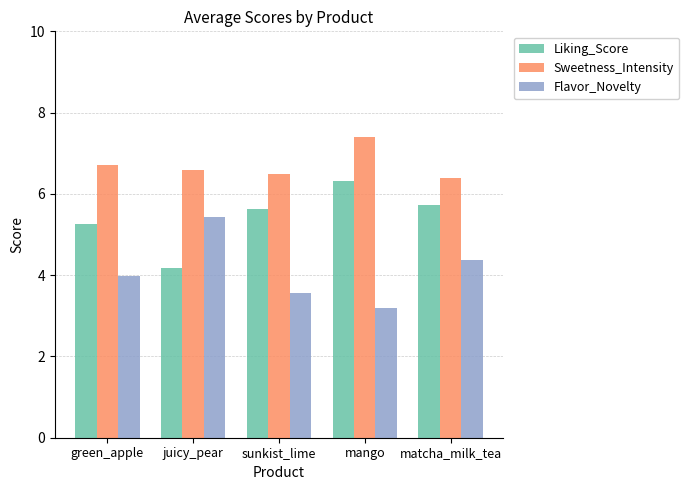

What is the sum of the Sweetness_Intensity values at green_apple and matcha_milk_tea?

13.1